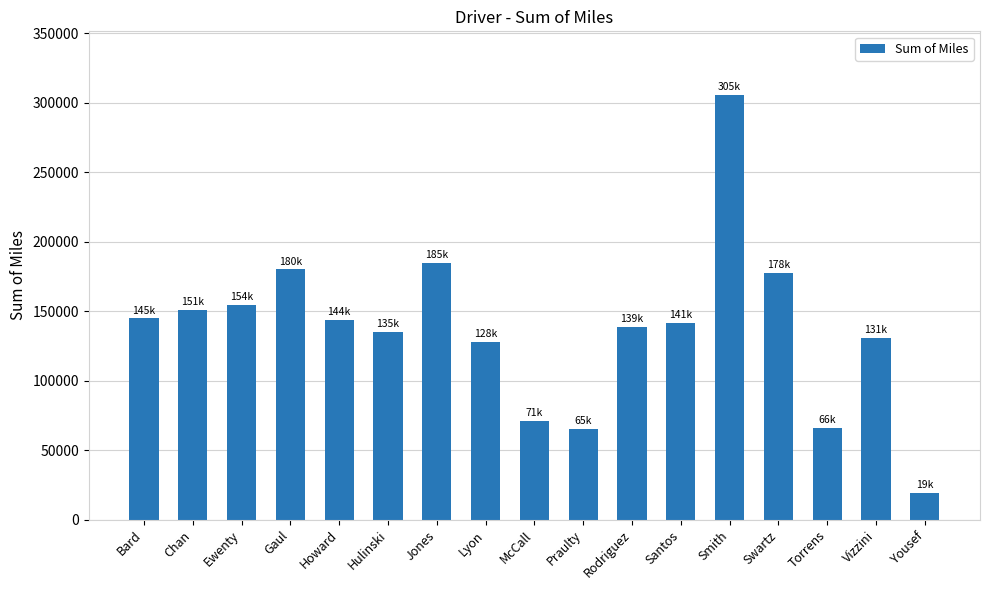

What is the change in value from Bard to Praulty?

-79332.7